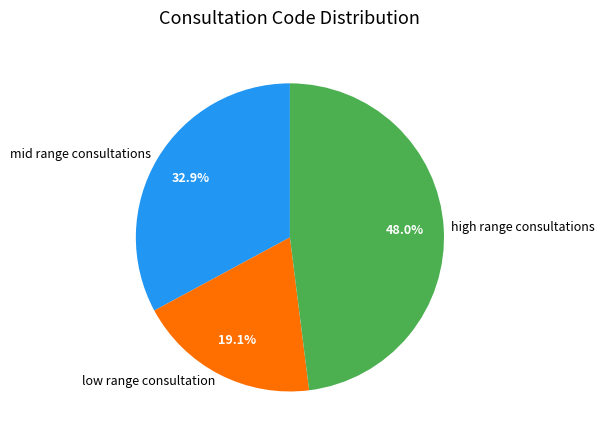

How many segments does this pie chart have?

3